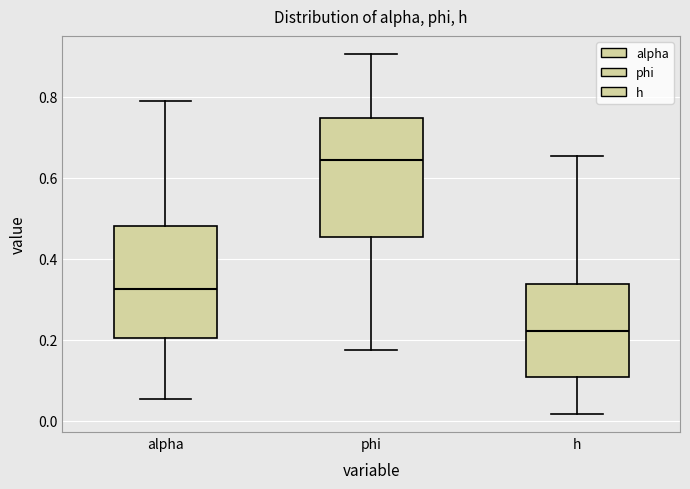

Which box has the highest median line?

phi